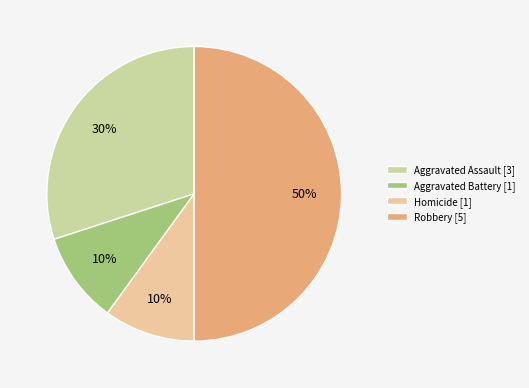

What percentage is the Robbery [5] slice, to the nearest percent?

50%